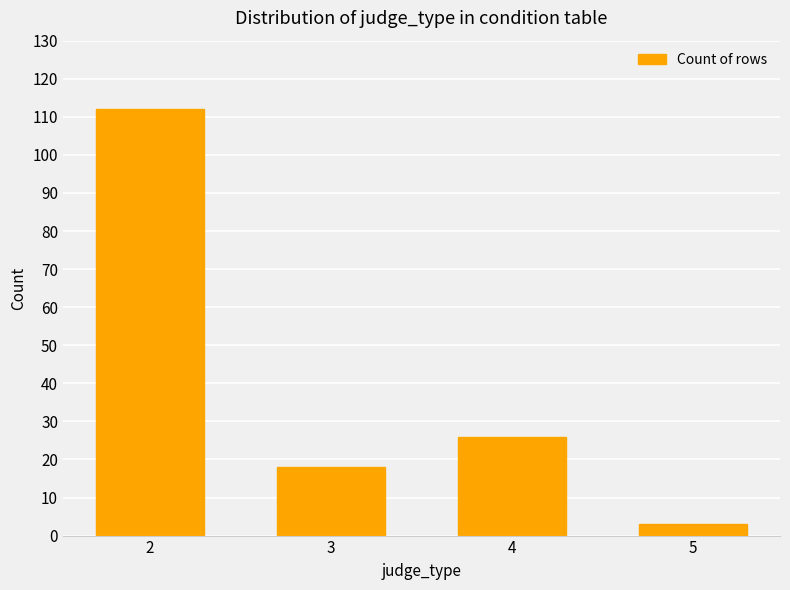

At which category does the chart reach its minimum across all series?

5